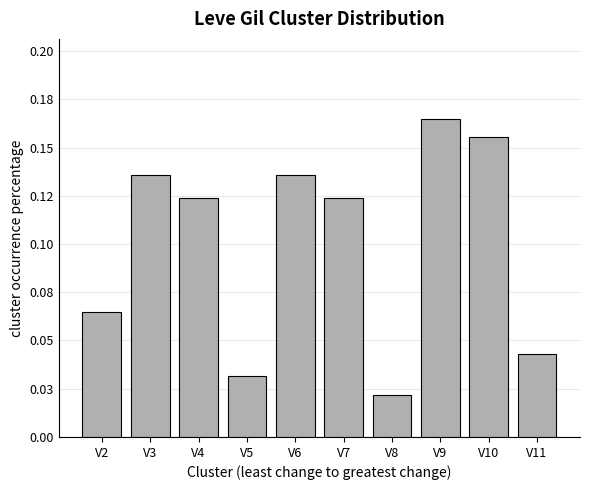

Reading left to right, list all the values displayed in this chart.

V2=0.1	V3=0.1	V4=0.1	V5=0.0	V6=0.1	V7=0.1	V8=0.0	V9=0.2	V10=0.2	V11=0.0